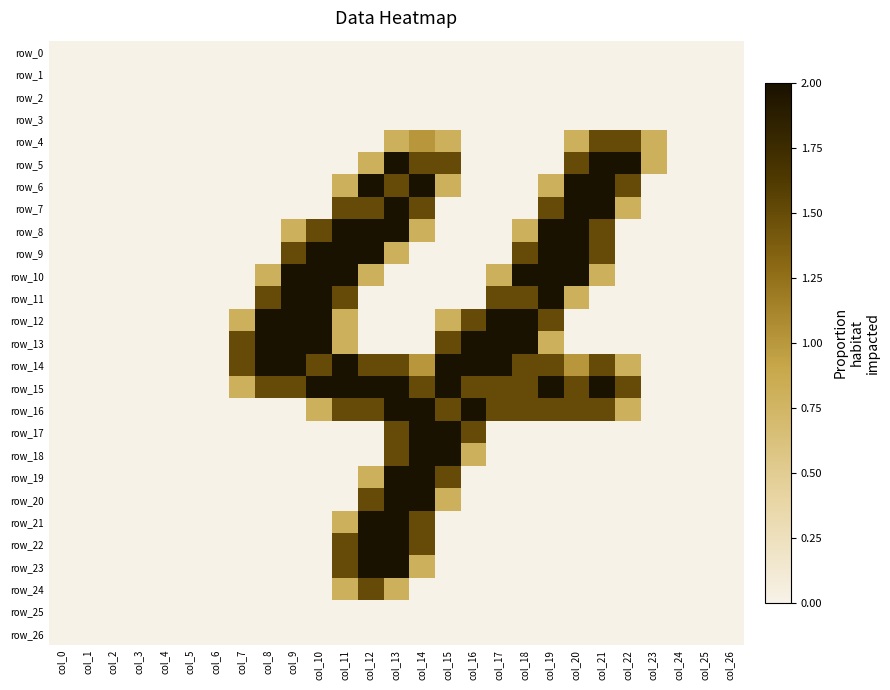

Which series changed the most between col_1 and col_24?

row_0